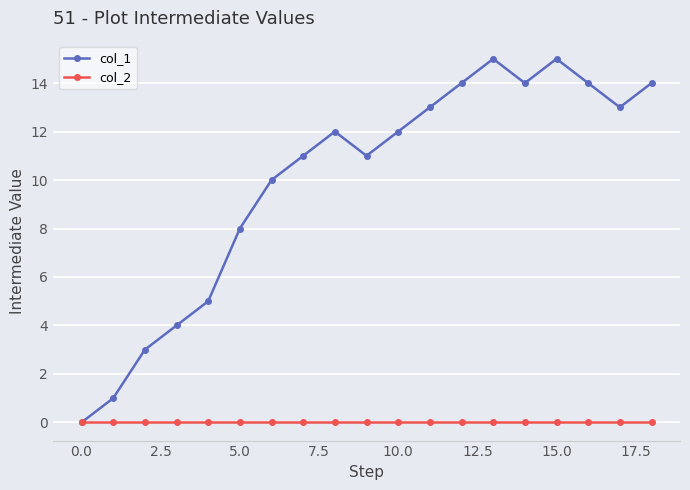

Which series has the widest spread of values?

col_1